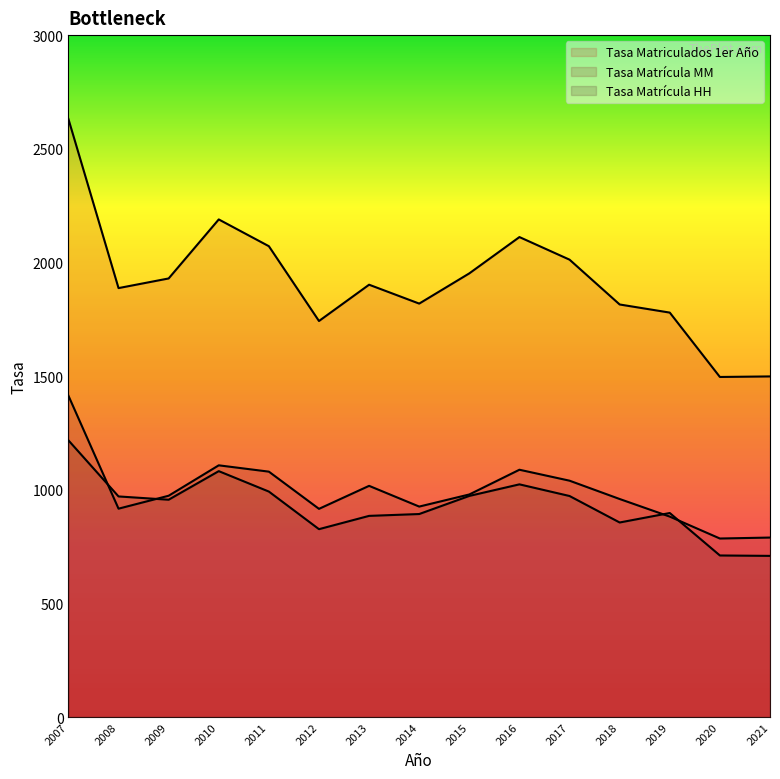

Is this an area chart (filled region under the line)?

No